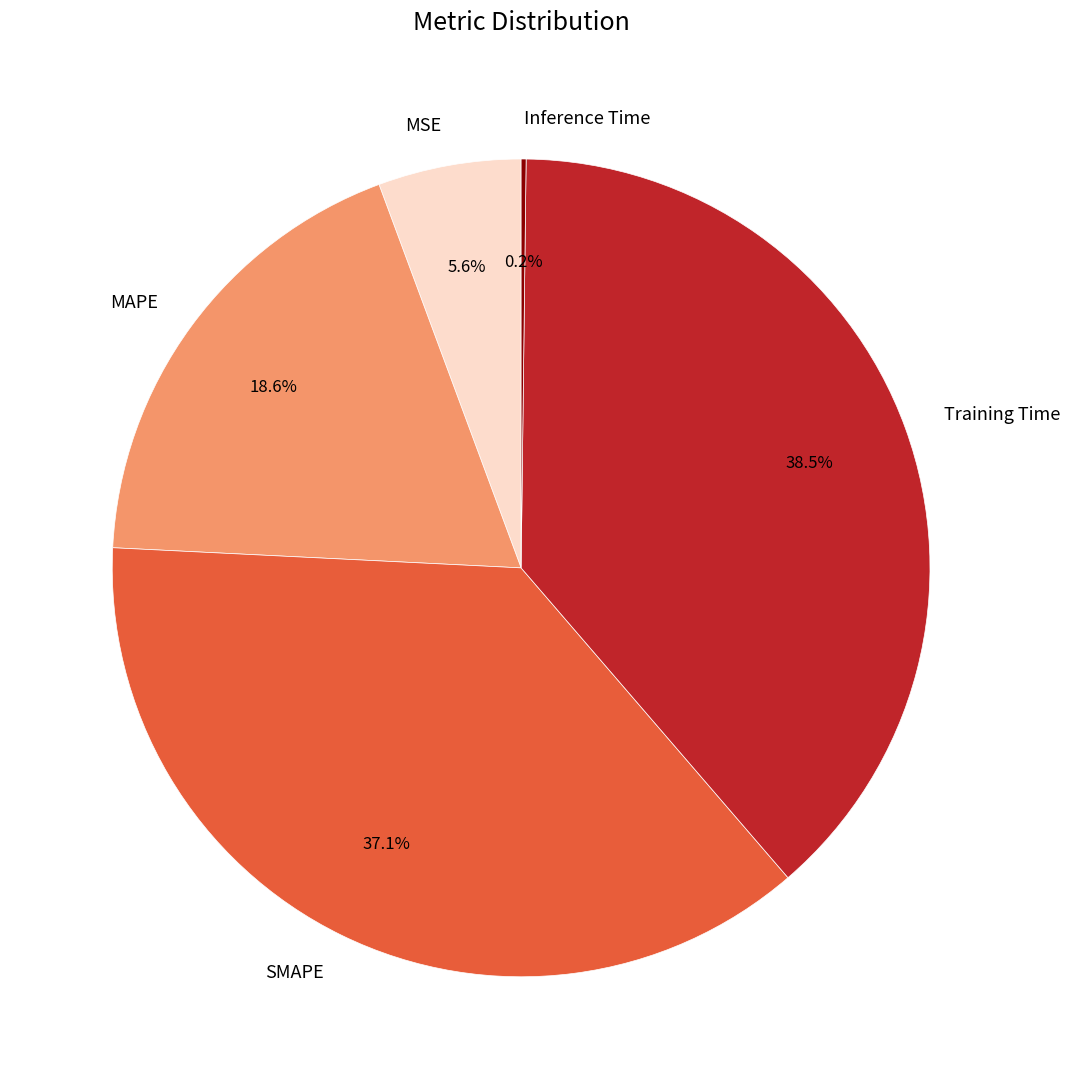

What percentage is the MAPE slice, to the nearest percent?

19%